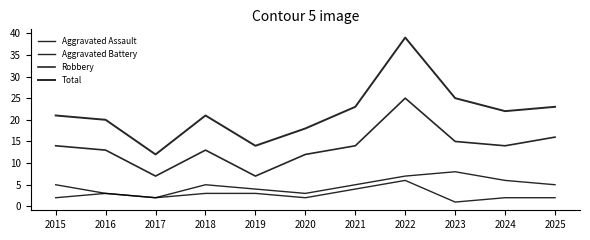

List the labels in order of Total value, smallest first.

2017, 2019, 2020, 2016, 2015, 2018, 2024, 2021, 2025, 2023, 2022